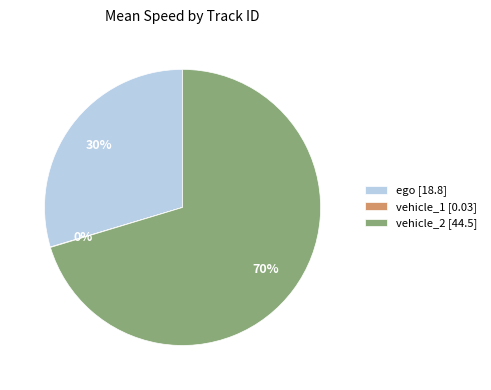

Between ego and vehicle_2, which is larger?

vehicle_2